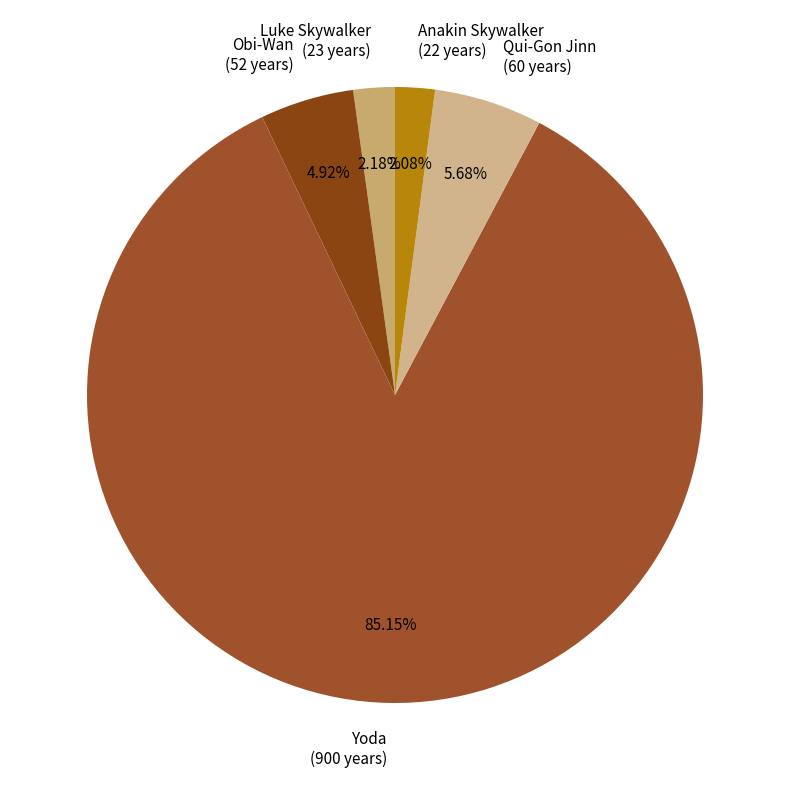

Which has a higher value, Yoda or Qui-Gon Jinn?

Yoda